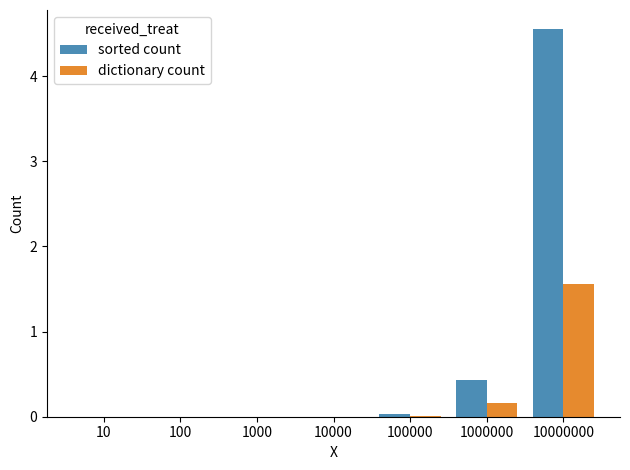

What is the sum of all sorted count values?

5.0